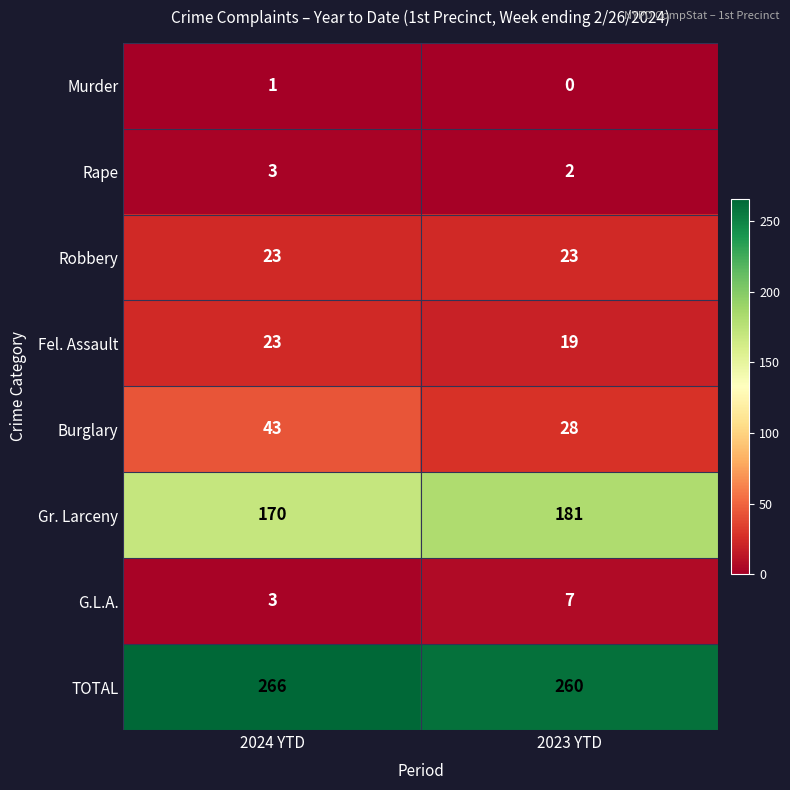

Which series has the largest total across all categories?

TOTAL